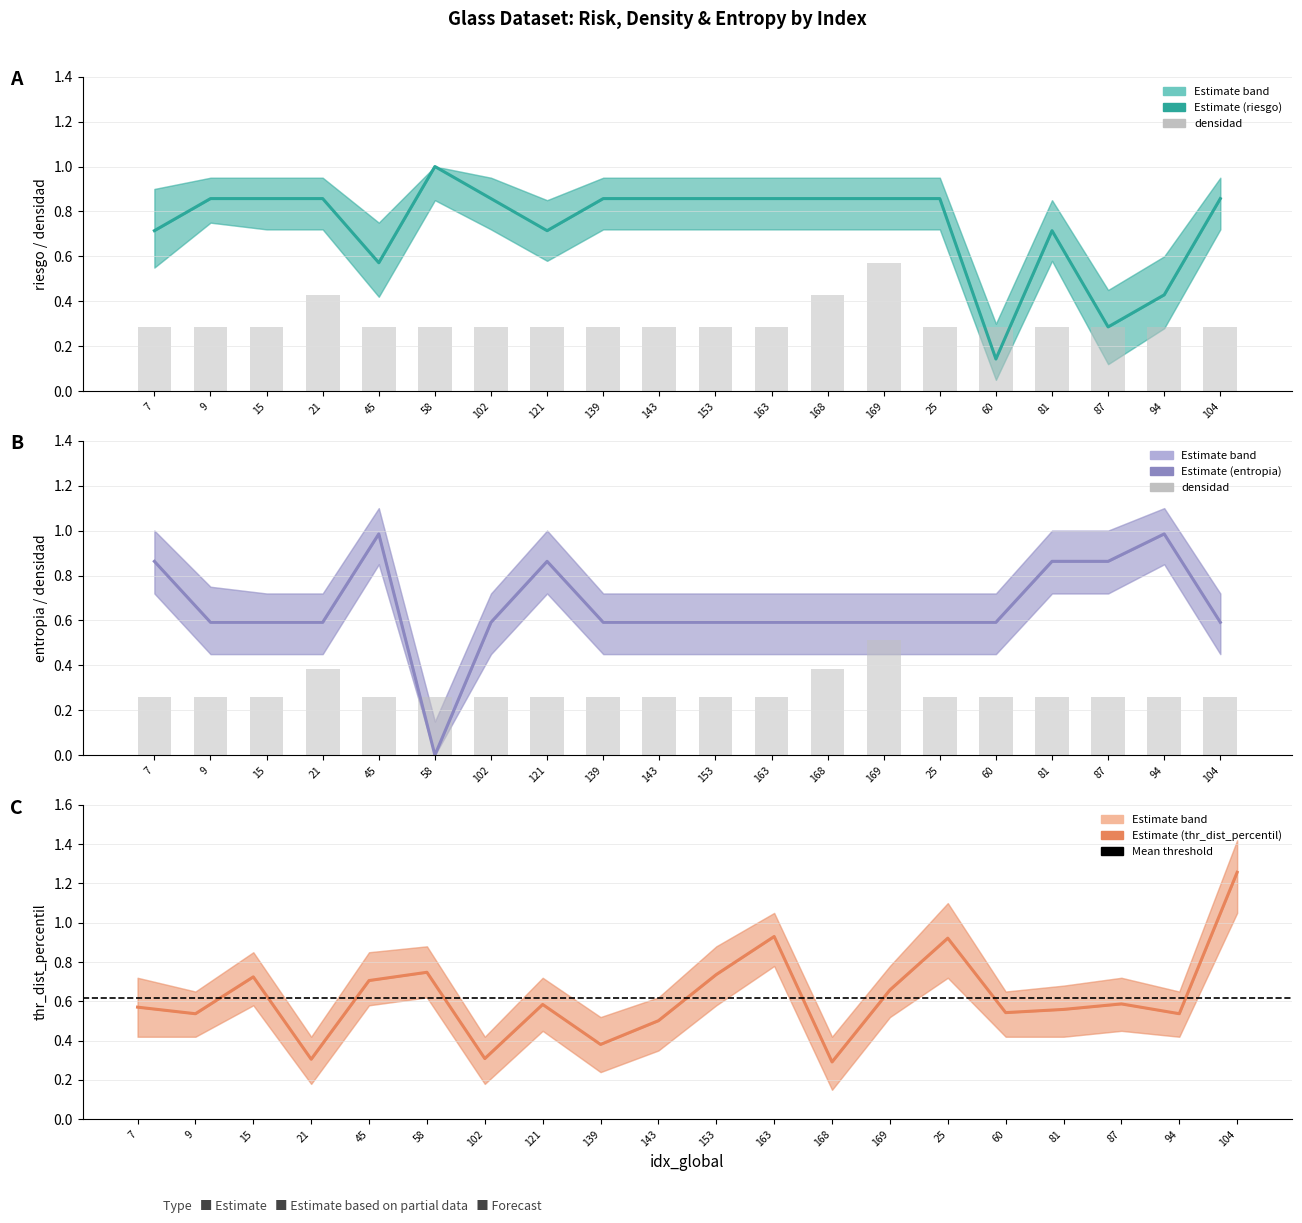

Reading left to right, list all the values displayed in this chart.

riesgo: 0.7	0.9	0.9	0.9	0.6	1.0	0.9	0.7	0.9	0.9	0.9	0.9	0.9	0.9	0.9	0.1	0.7	0.3	0.4	0.9
densidad: 0.3	0.3	0.3	0.4	0.3	0.3	0.3	0.3	0.3	0.3	0.3	0.3	0.4	0.6	0.3	0.3	0.3	0.3	0.3	0.3
entropia: 0.9	0.6	0.6	0.6	1.0	0.0	0.6	0.9	0.6	0.6	0.6	0.6	0.6	0.6	0.6	0.6	0.9	0.9	1.0	0.6
thr_dist_percentil: 0.6	0.5	0.7	0.3	0.7	0.7	0.3	0.6	0.4	0.5	0.7	0.9	0.3	0.7	0.9	0.5	0.6	0.6	0.5	1.3